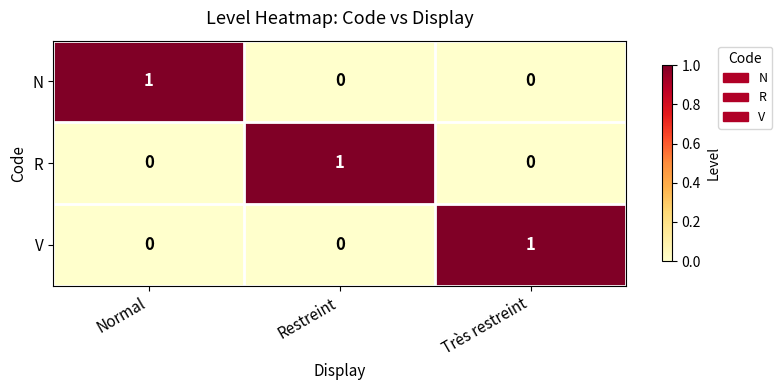

How many R values are between 0 and 1?

3